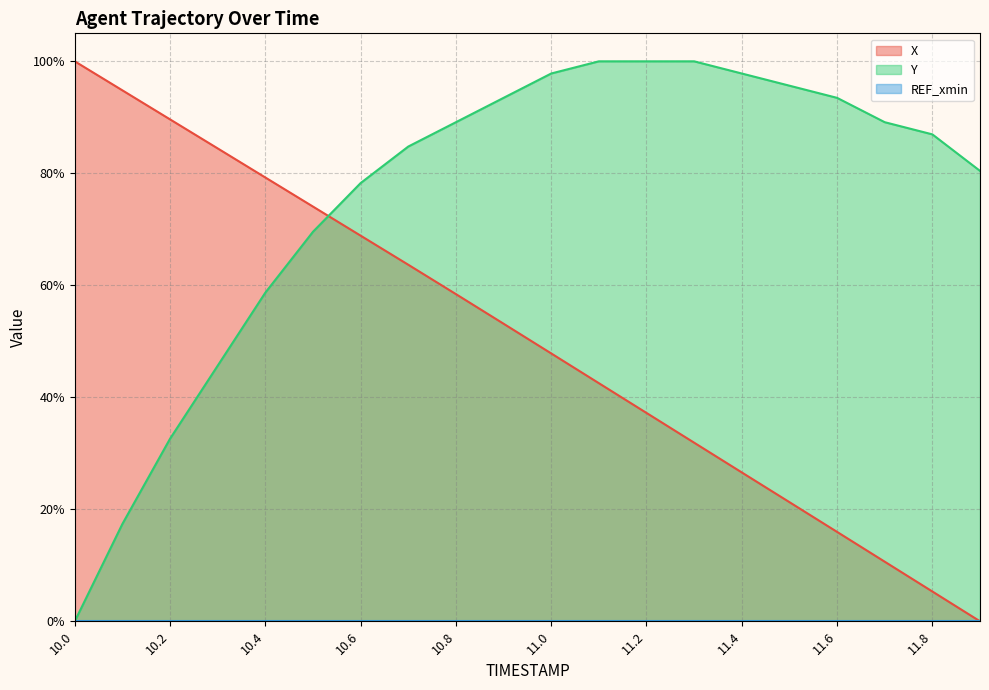

Which series ends up on top after the final intersection of Y and X?

Y